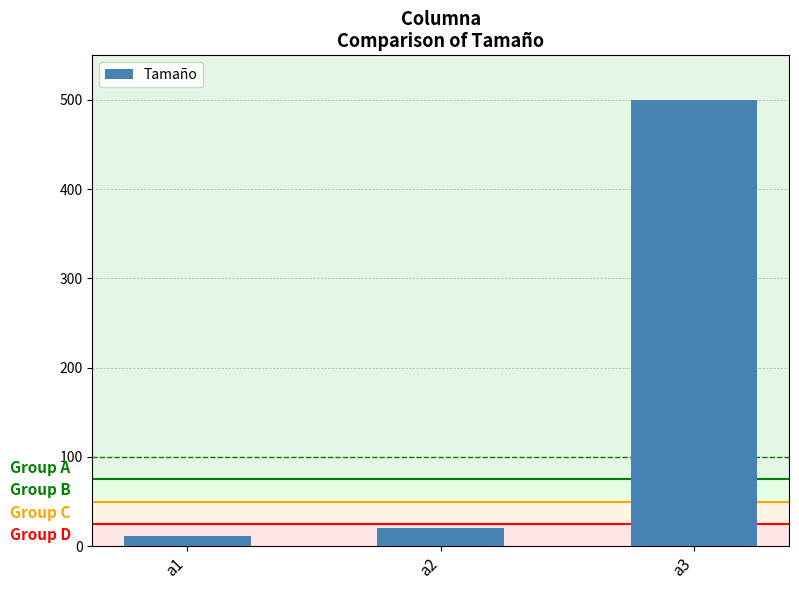

Does the chart contain any negative values?

No